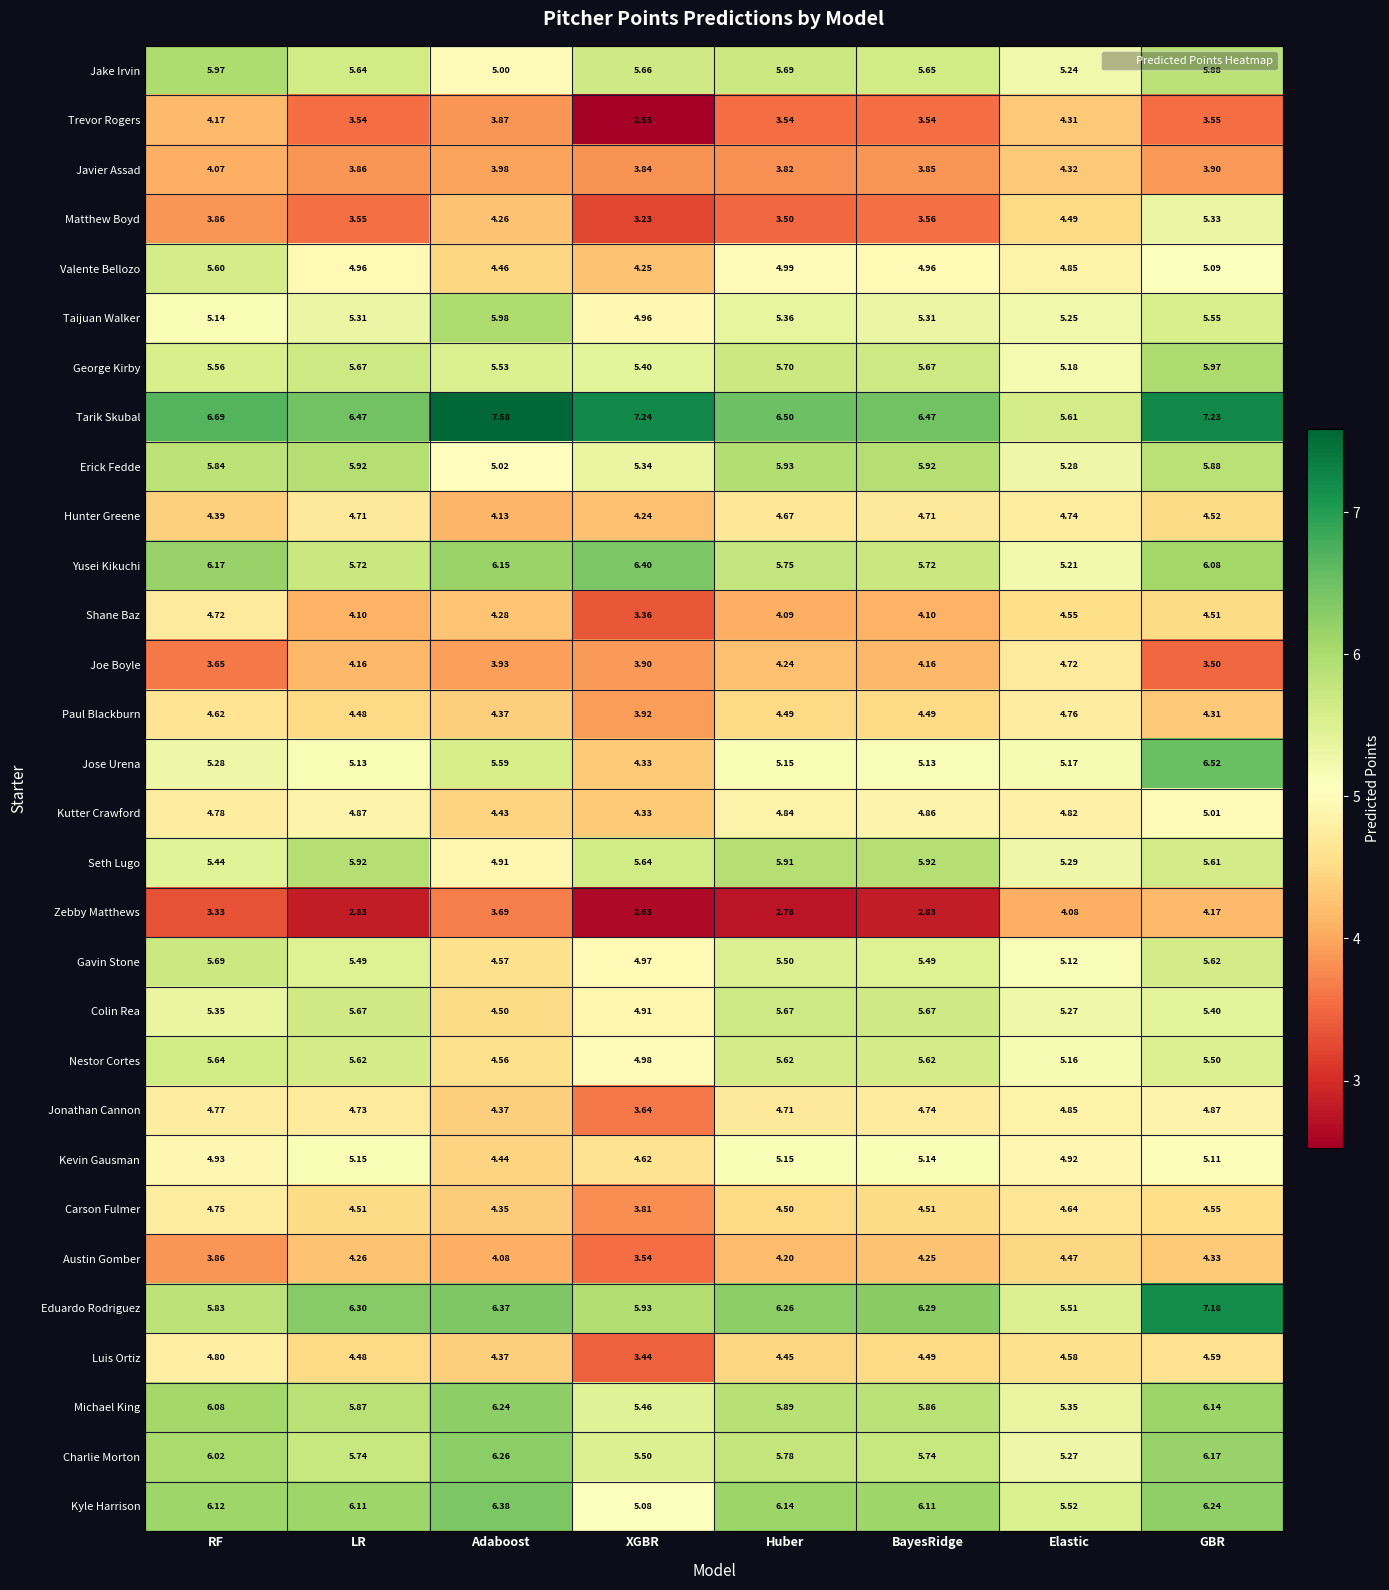

Which series has the largest total across all categories?

Tarik Skubal